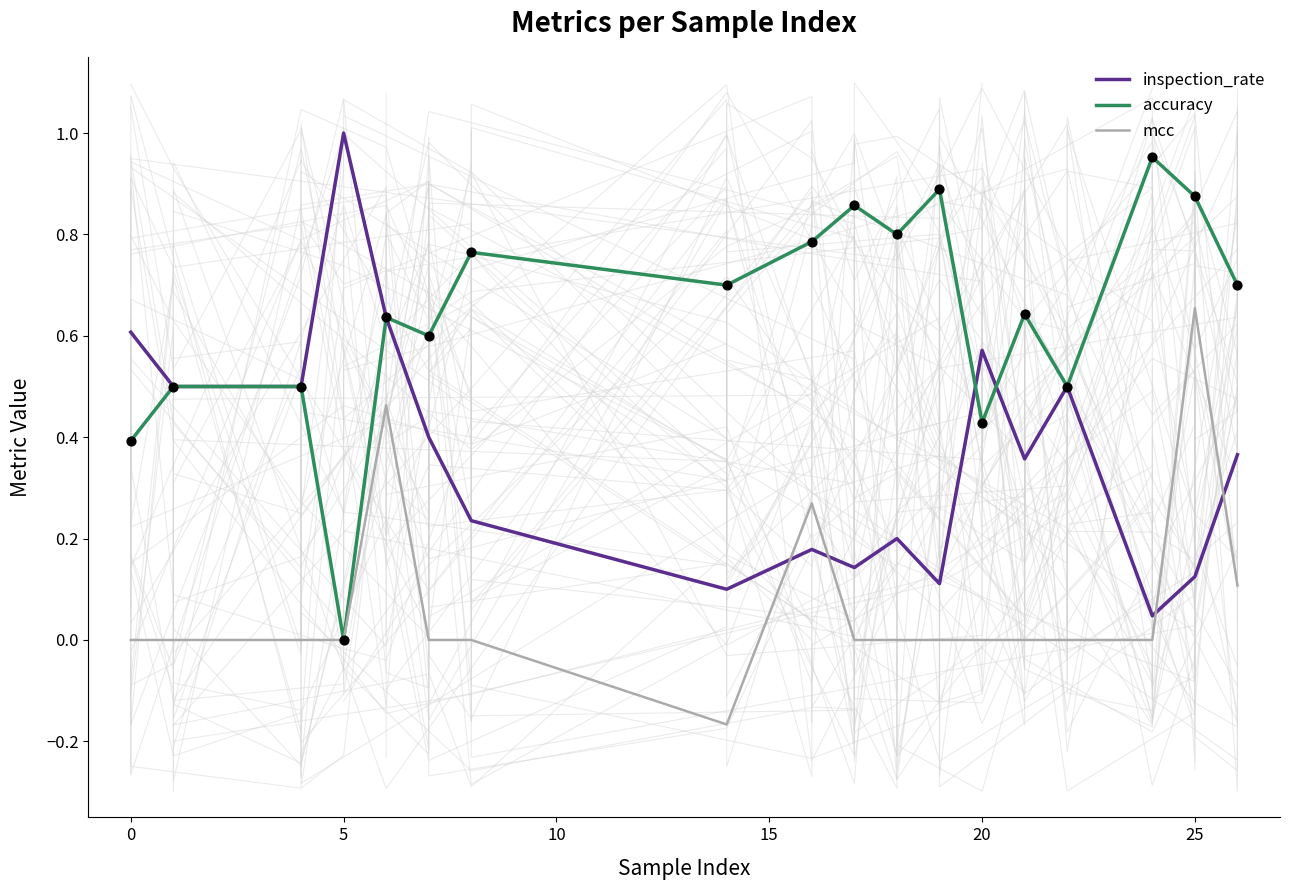

Which series has the widest spread of Y values?

inspection_rate